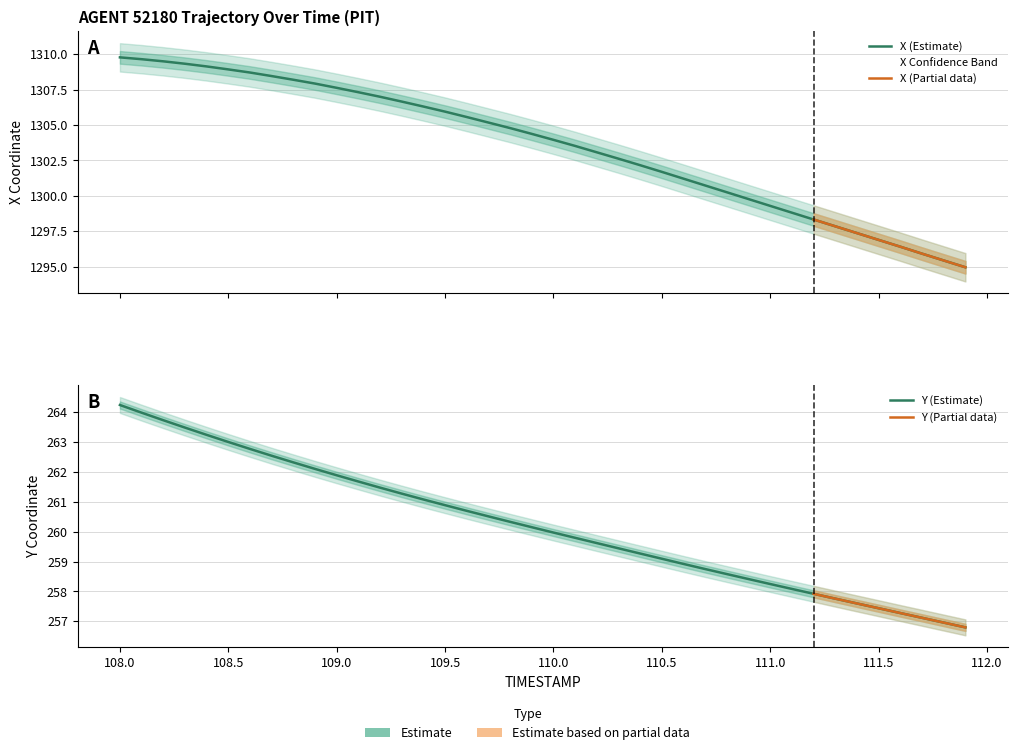

Which series has the largest total across all categories?

X